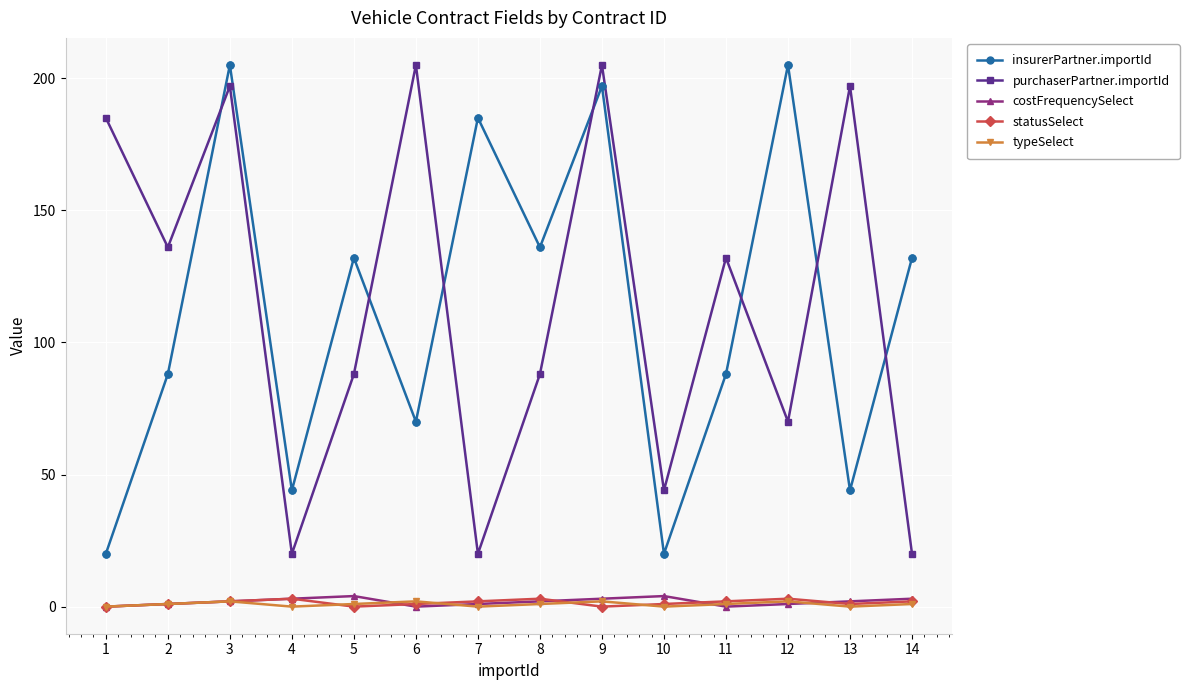

Which series changed the most between 5 and 9?

purchaserPartner.importId